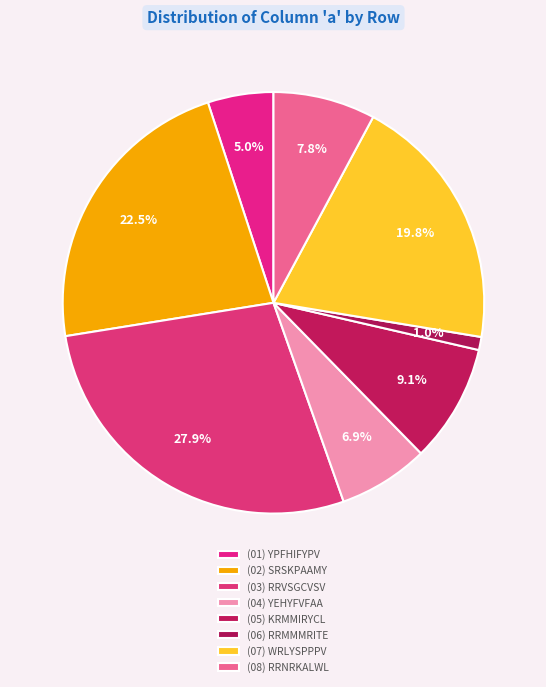

How many segments does this pie chart have?

8